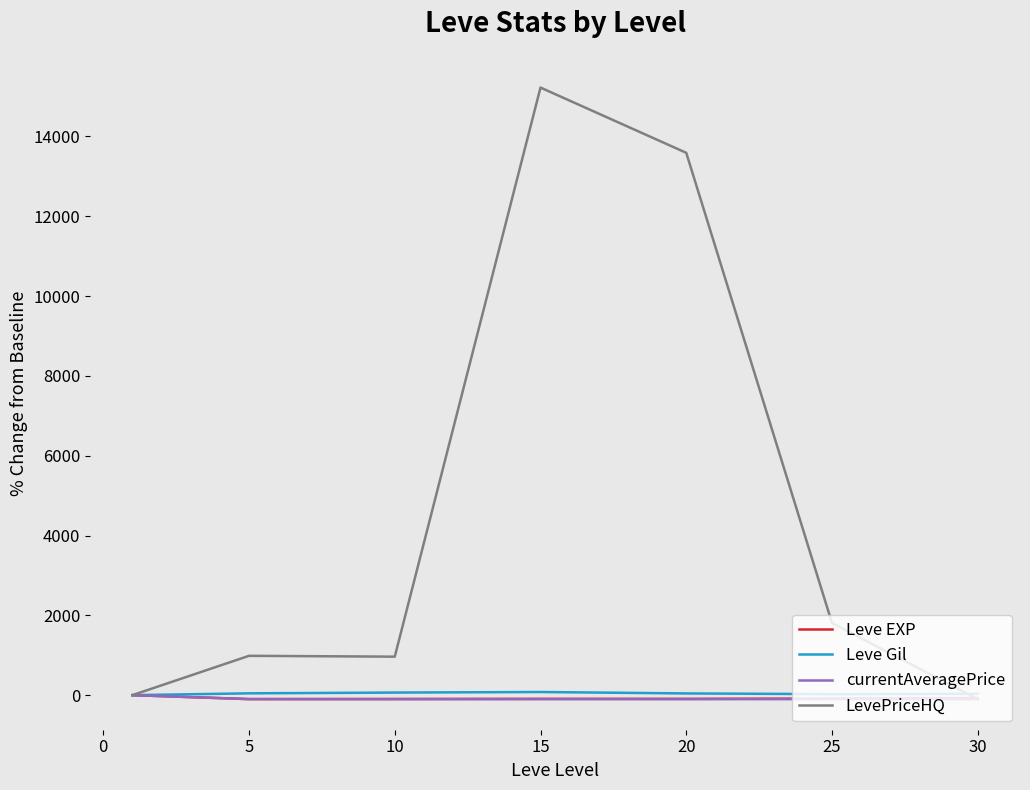

What is the maximum value shown in the chart?

15222.7